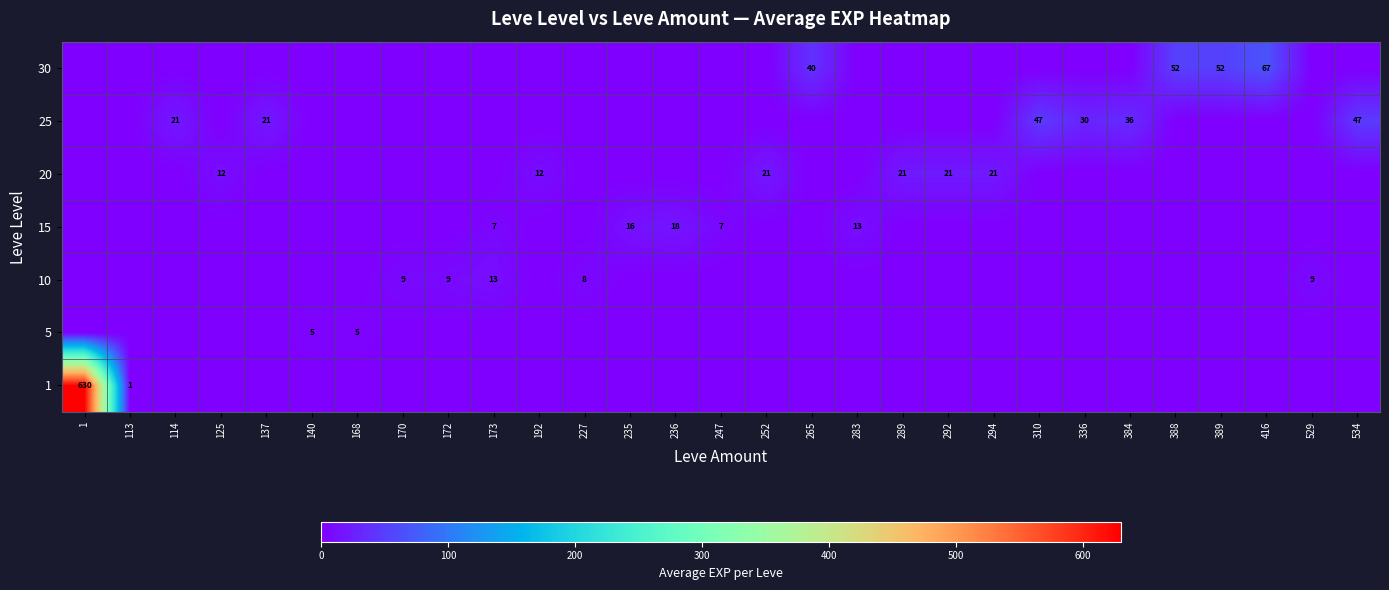

What is the difference between the maximum and minimum values in the 30 series?

67.0